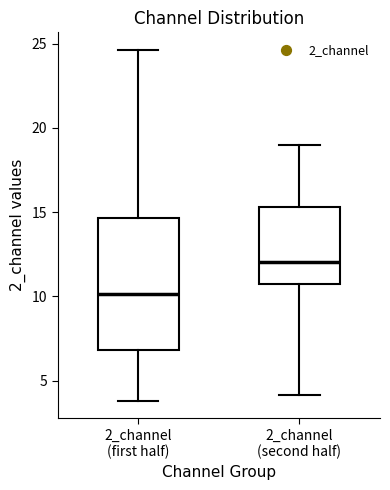

Reading left to right, read every box against the y-axis: the position of its median line, the range the box covers, and the ends of its whiskers. The values are not printed on the chart, so give them approximately, as read against the axis.

2_channel (first half): median 10.0, box 7.0 to 14.5, whiskers 4.0 to 24.5
2_channel (second half): median 12.0, box 10.5 to 15.5, whiskers 4.0 to 19.0